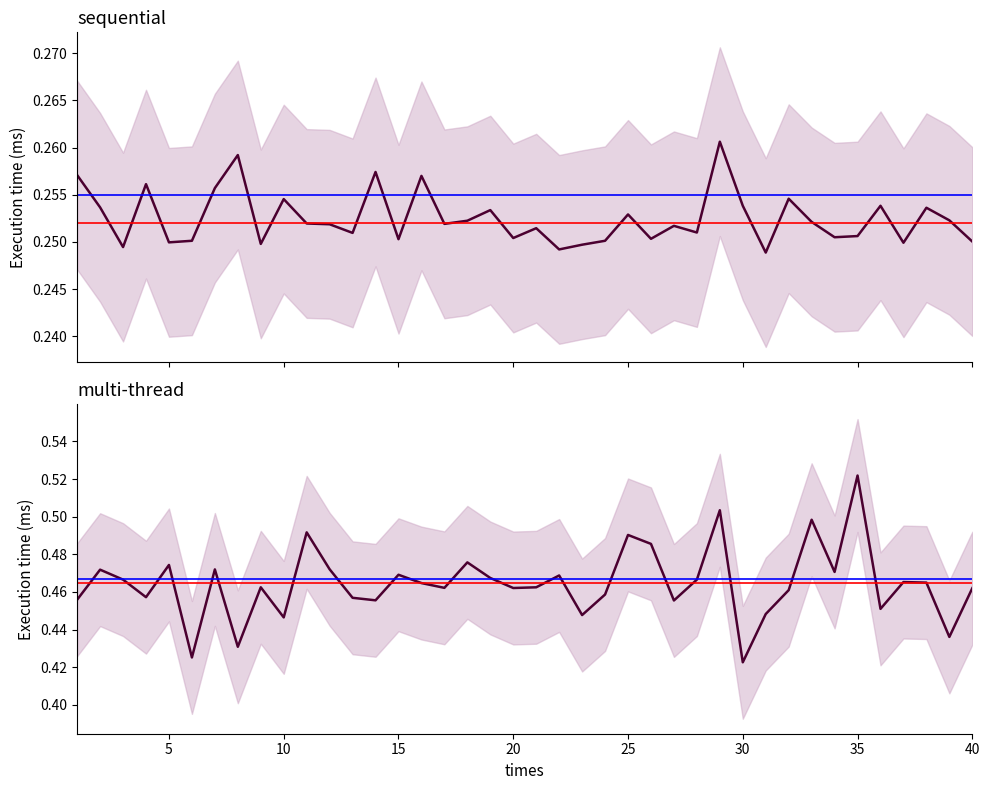

Reading right to left, extract all data points from this chart.

sequential: 40=0.3	39=0.3	38=0.3	37=0.2	36=0.3	35=0.3	34=0.3	33=0.3	32=0.3	31=0.2	30=0.3	29=0.3	28=0.3	27=0.3	26=0.3	25=0.3	24=0.3	23=0.2	22=0.2	21=0.3	20=0.3	19=0.3	18=0.3	17=0.3	16=0.3	15=0.3	14=0.3	13=0.3	12=0.3	11=0.3	10=0.3	9=0.2	8=0.3	7=0.3	6=0.3	5=0.2	4=0.3	3=0.2	2=0.3	1=0.3
multi-thread: 40=0.5	39=0.4	38=0.5	37=0.5	36=0.5	35=0.5	34=0.5	33=0.5	32=0.5	31=0.4	30=0.4	29=0.5	28=0.5	27=0.5	26=0.5	25=0.5	24=0.5	23=0.4	22=0.5	21=0.5	20=0.5	19=0.5	18=0.5	17=0.5	16=0.5	15=0.5	14=0.5	13=0.5	12=0.5	11=0.5	10=0.4	9=0.5	8=0.4	7=0.5	6=0.4	5=0.5	4=0.5	3=0.5	2=0.5	1=0.5